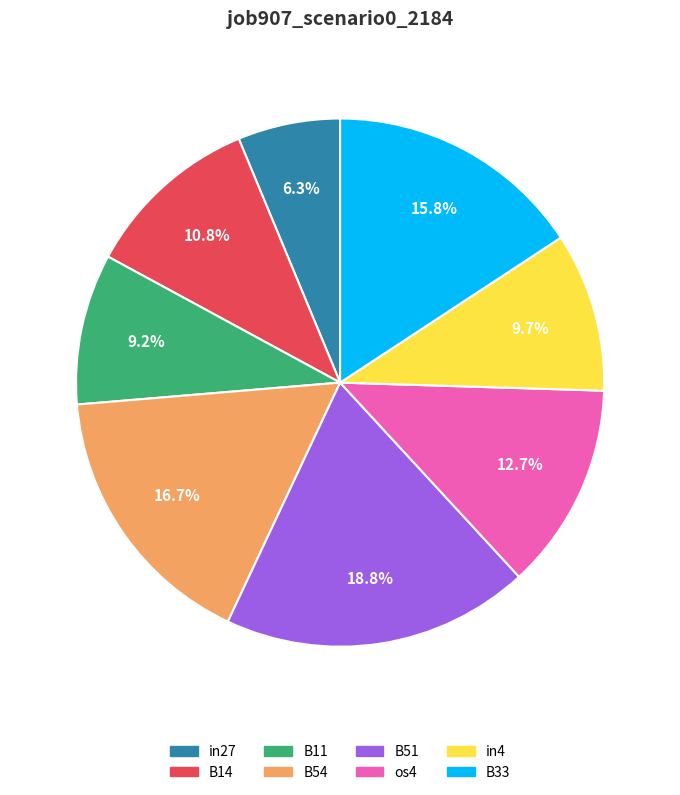

To the nearest percent, what is the difference between the B54 and B14 slice percentages?

6%